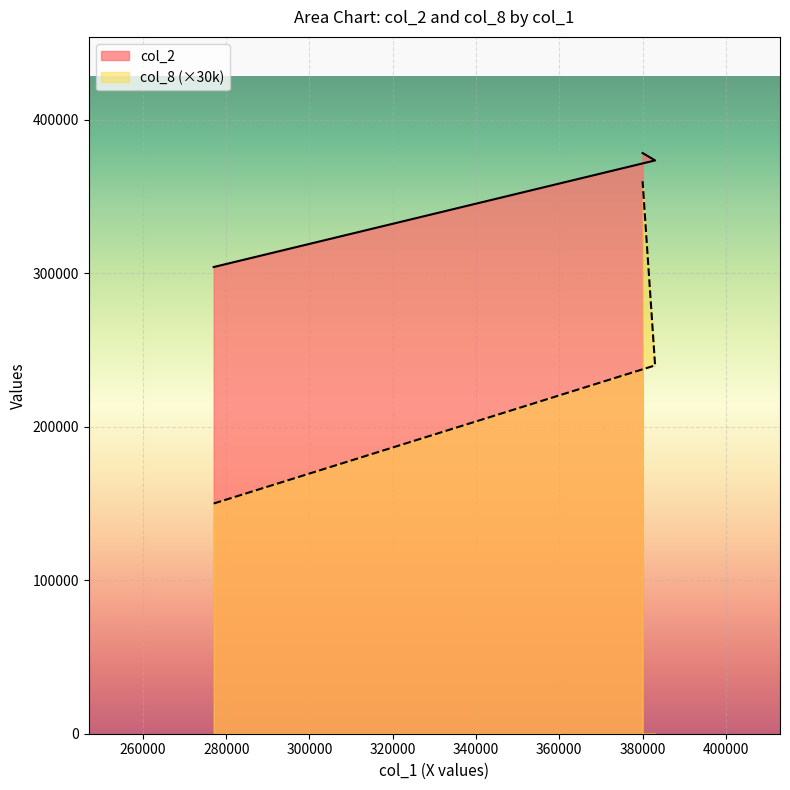

What is the difference between the maximum and minimum values in the col_8 series?

210000